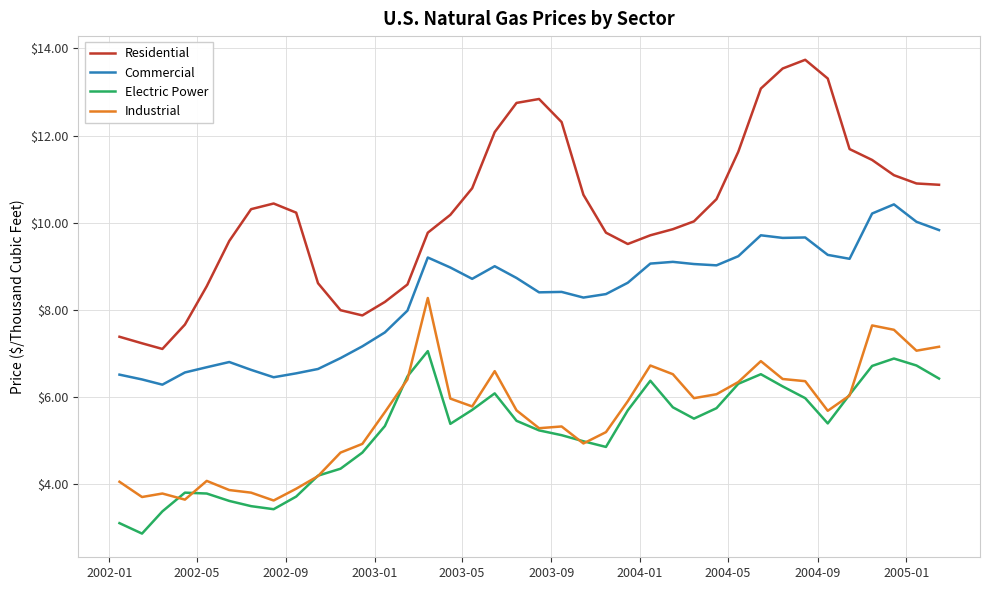

What is the minimum value shown in the chart?

2.9